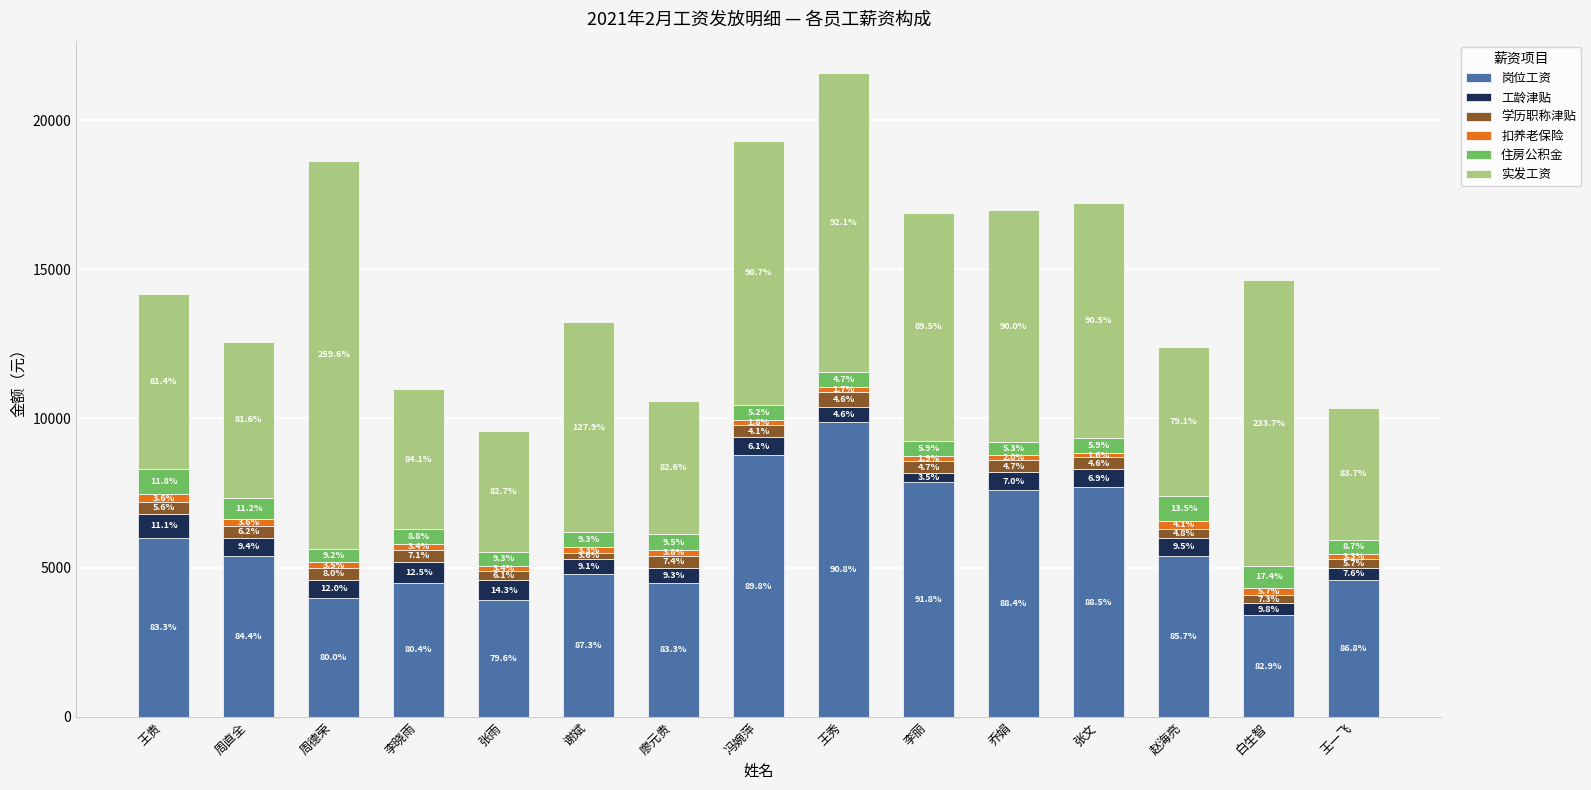

At which category is the sum across all series the highest?

王秀